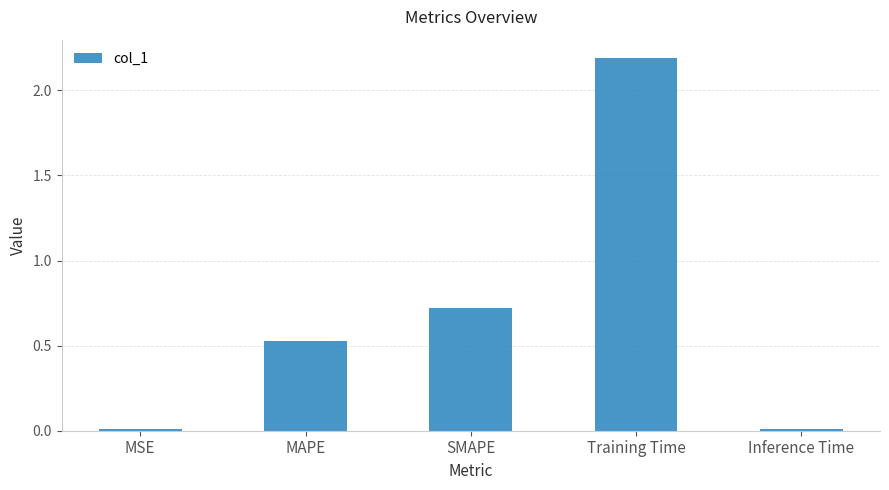

What is the greatest value displayed?

2.2